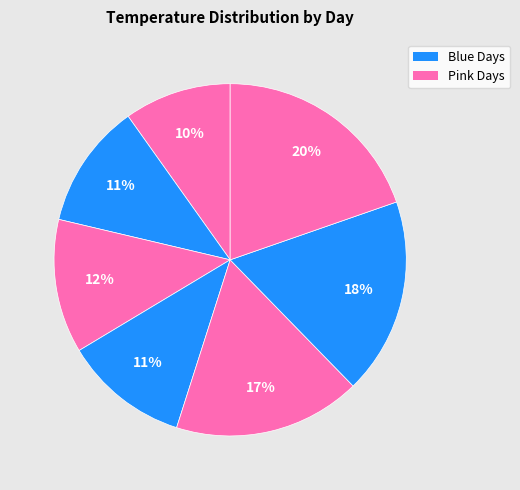

How many segments does this pie chart have?

7